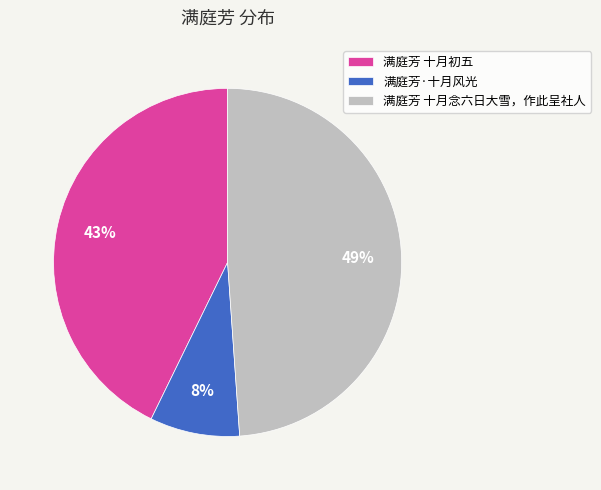

To the nearest percent, what percentage of the pie is 满庭芳 十月念六日大雪，作此呈社人?

49%